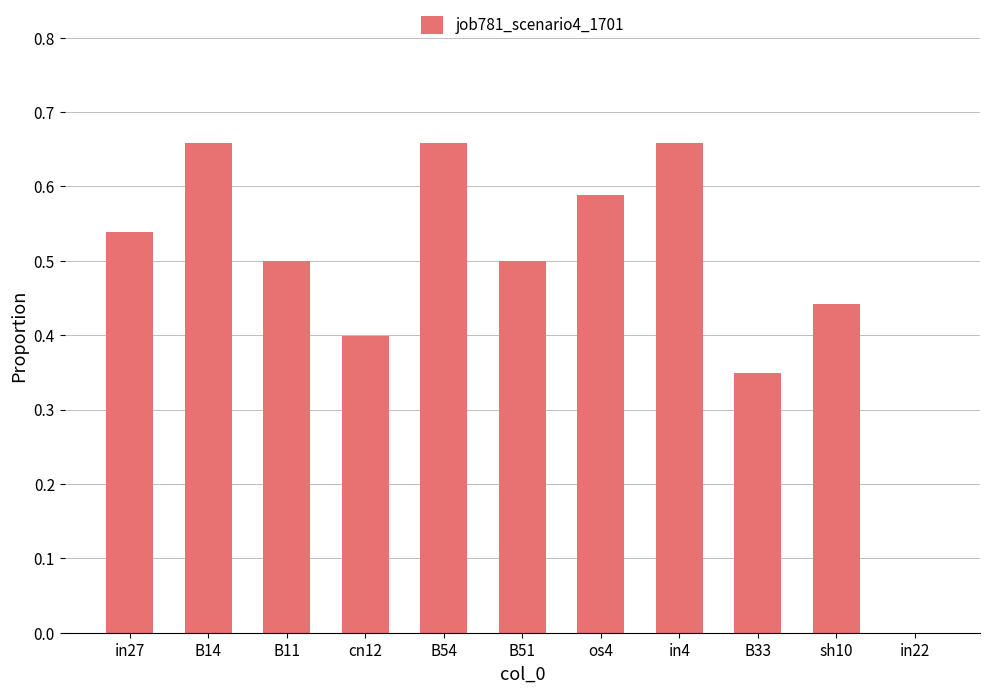

Which has a higher value, B33 or B11?

B11